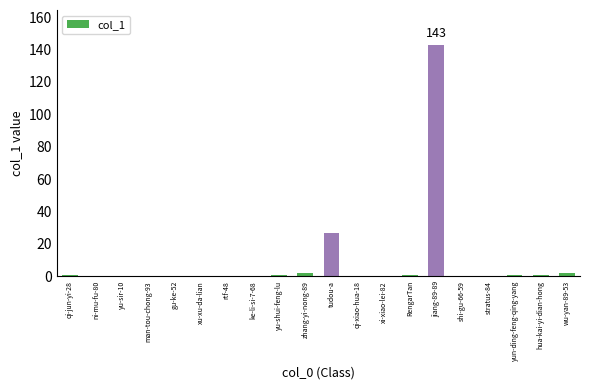

How many distinct data groups are displayed?

1